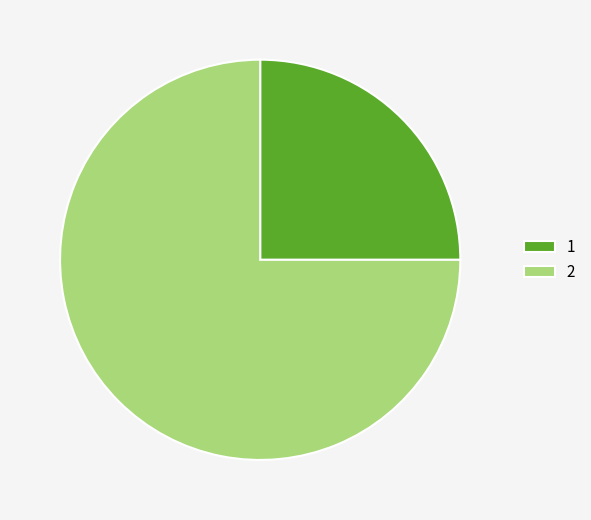

Count the number of slices in the pie.

2